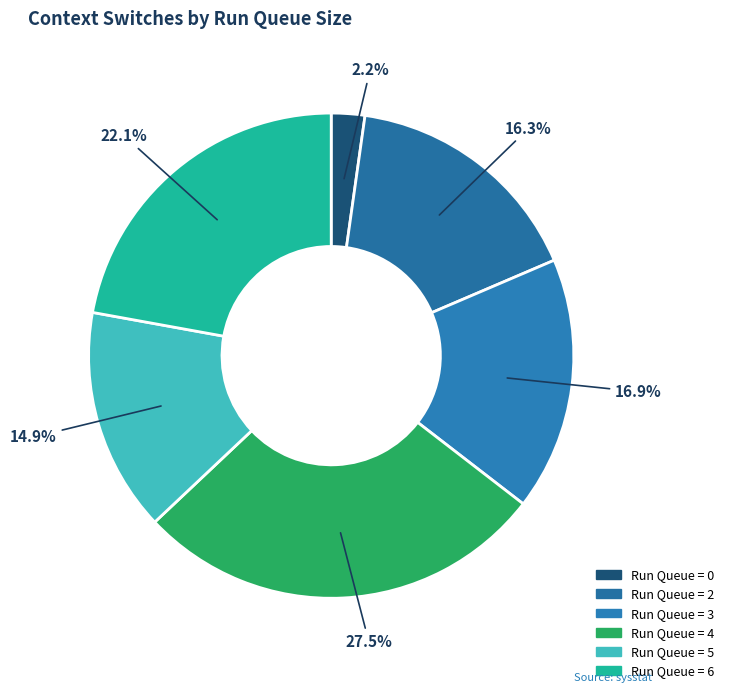

How many slices are in this pie chart?

6